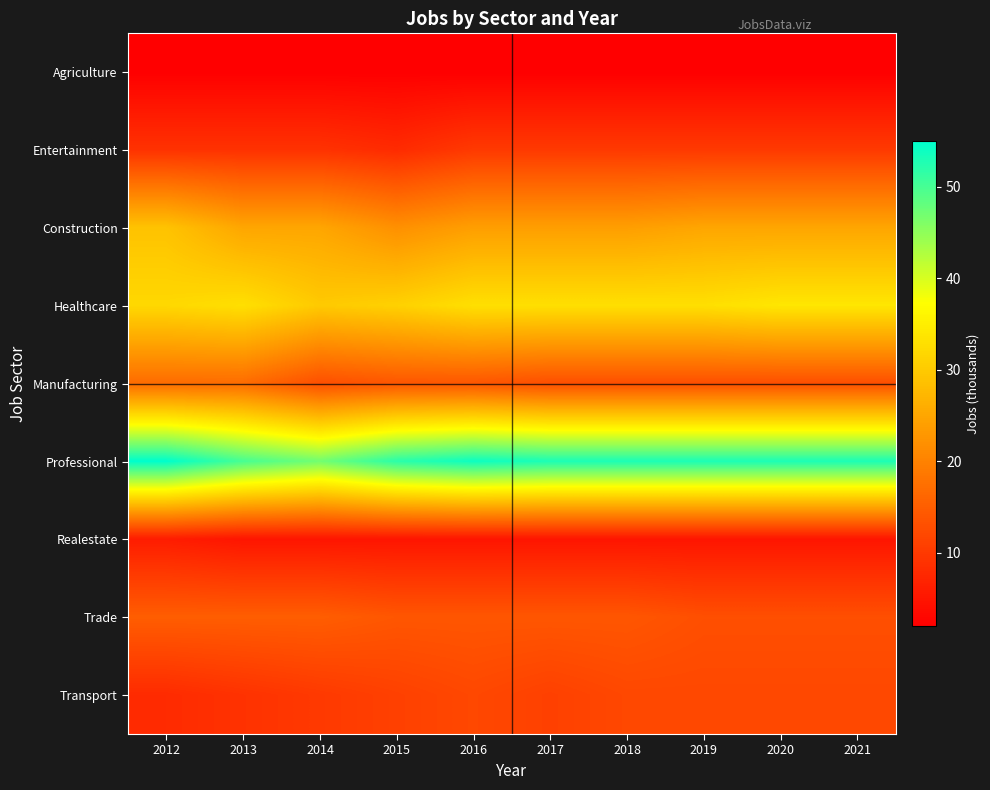

How many distinct data groups are displayed?

9